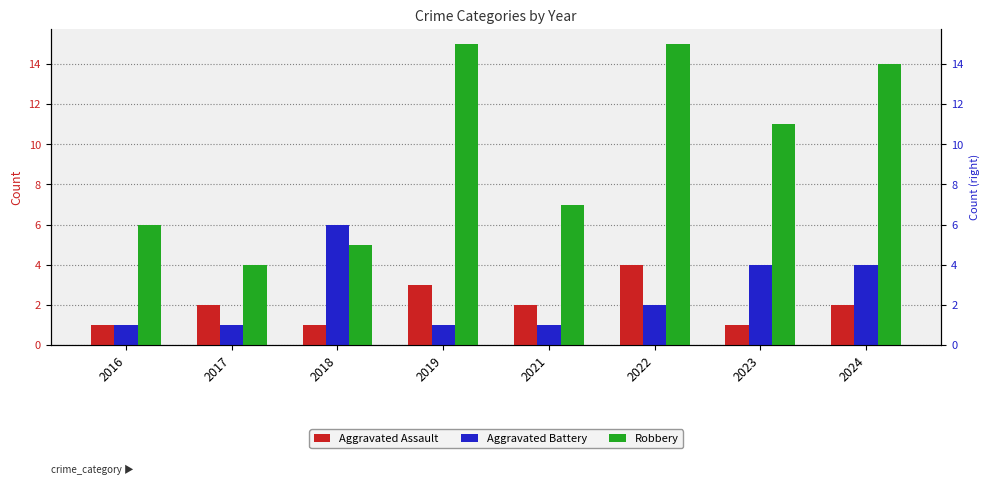

Does the chart contain stacked bars?

No